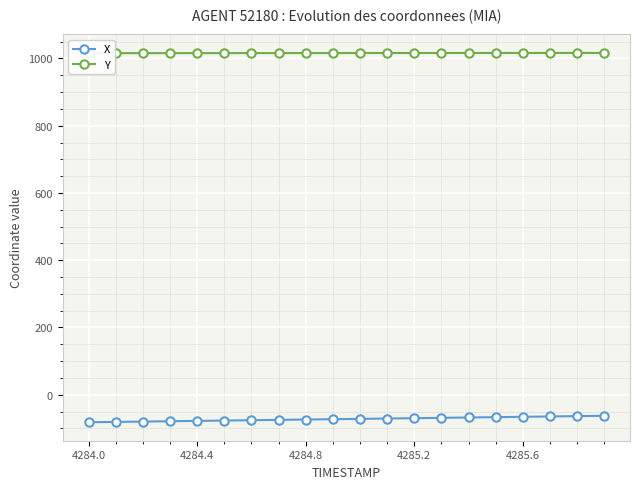

True or false: X and Y cross at least once.

False